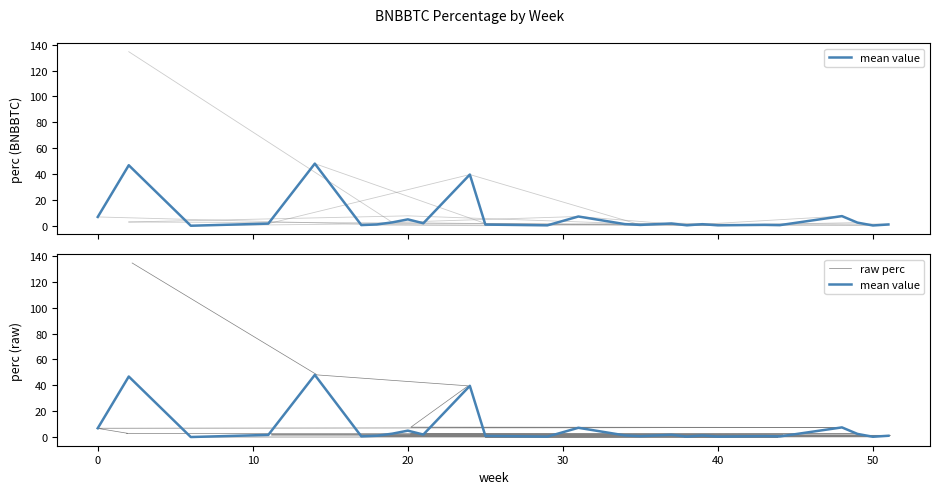

Is it true that the value at 14 is 2.2?

False